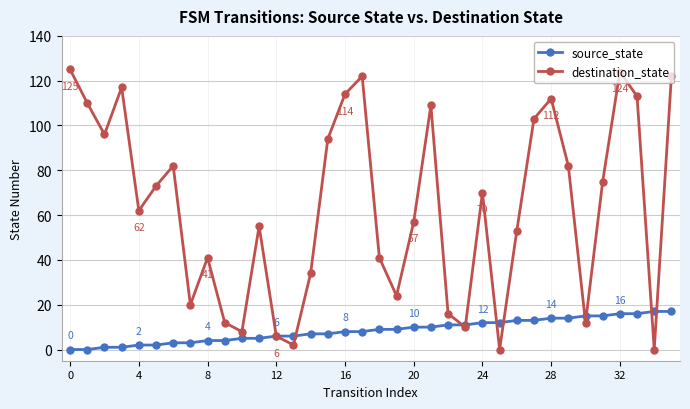

In destination_state, how many points are lower than both neighbors (excluding endpoints)?

10